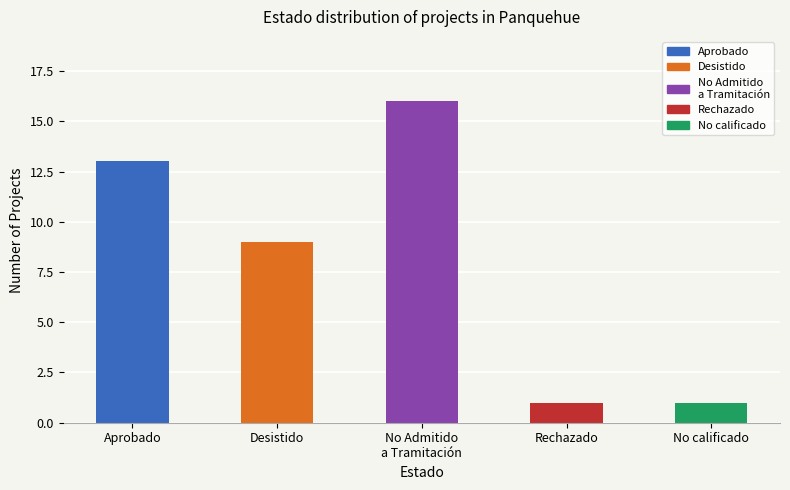

Is it true that the value at Desistido is 13?

False